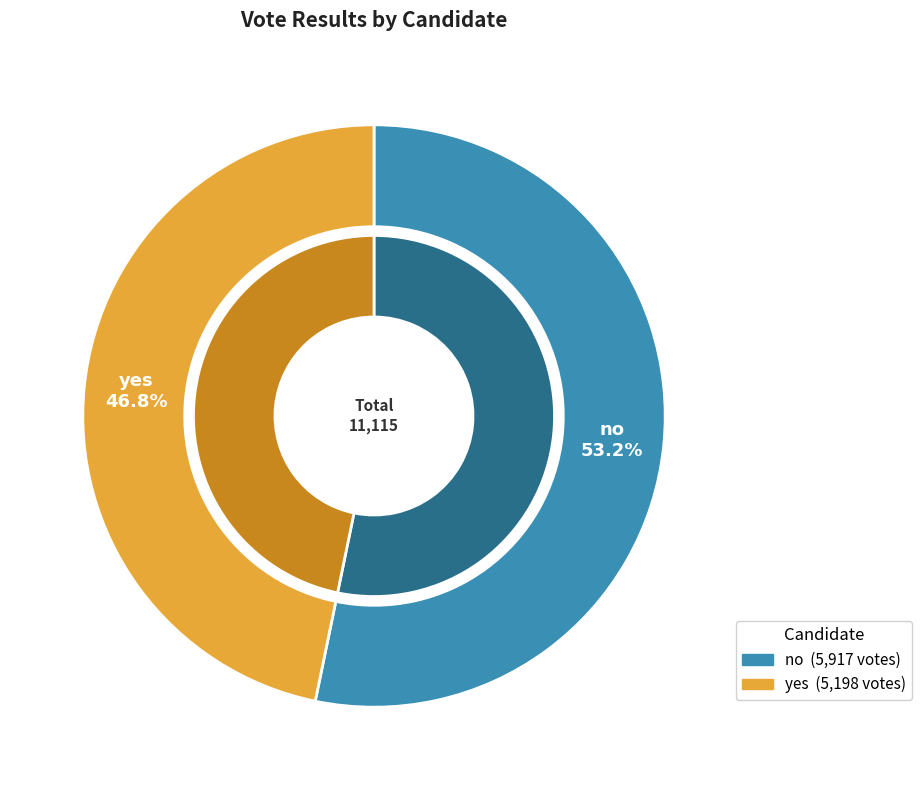

How much of the chart is everything except no?

46.8%